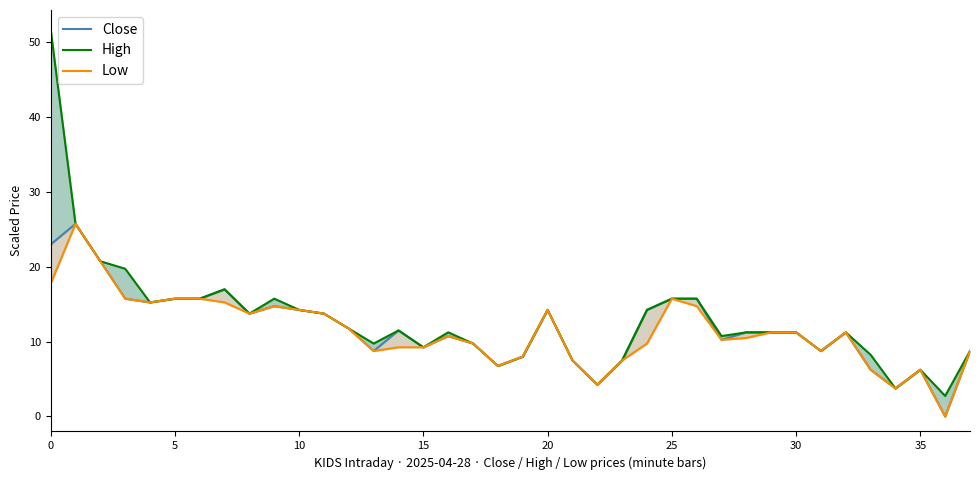

What is the difference between the Close values at 26 and 36?

15.8